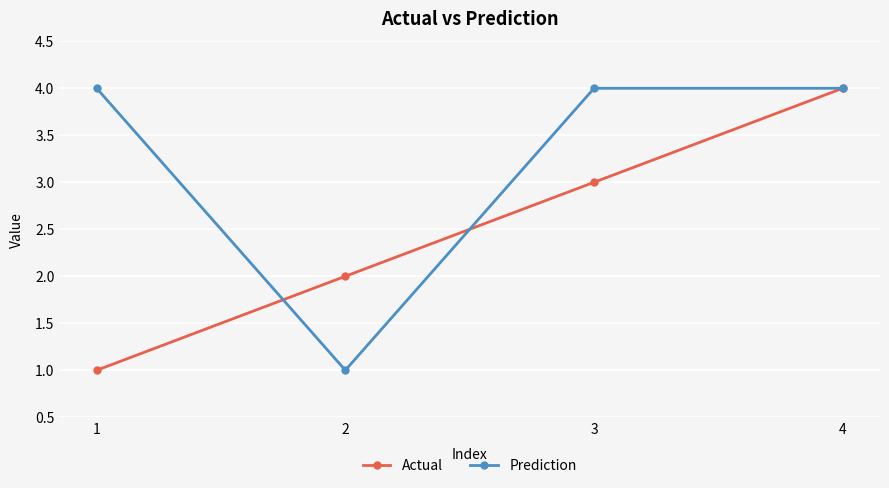

What are all the series names shown in the legend?

Actual, Prediction